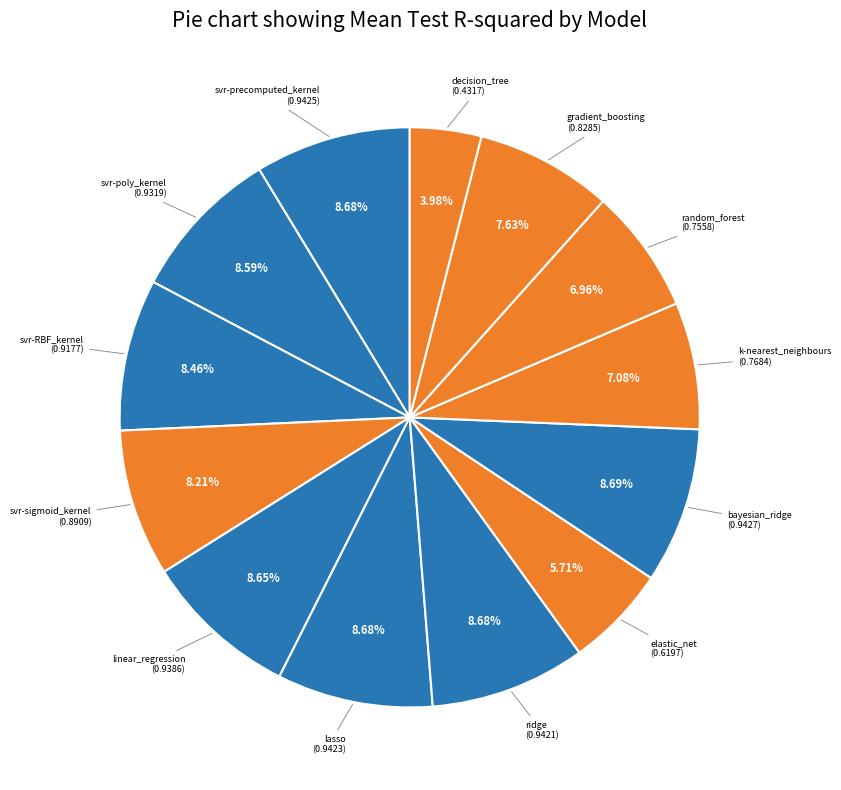

Rank the categories by value from highest to lowest.

bayesian_ridge, svr-precomputed_kernel, lasso, ridge, linear_regression, svr-poly_kernel, svr-RBF_kernel, svr-sigmoid_kernel, gradient_boosting, k-nearest_neighbours, random_forest, elastic_net, decision_tree